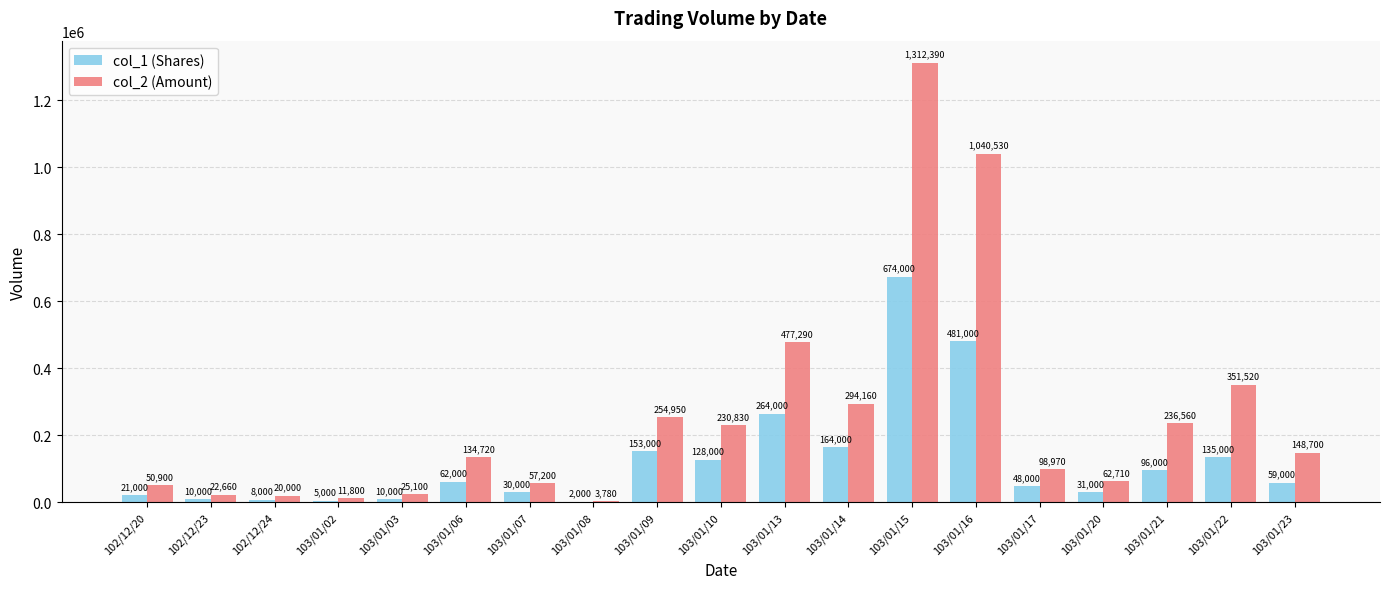

The col_2 (Amount) series shows 407367 at 103/01/10. True or false?

False